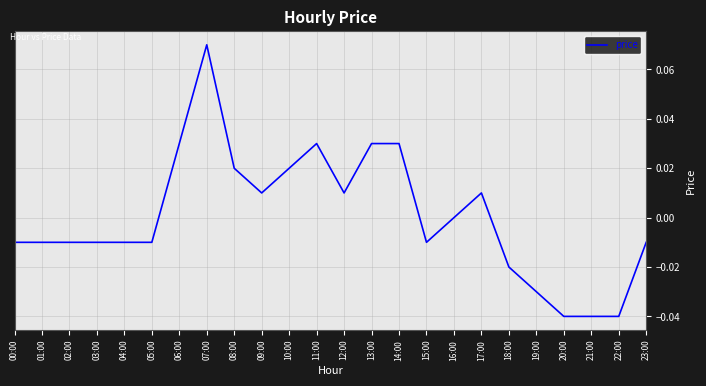

Between 01:00 and 19:00, which is larger?

01:00